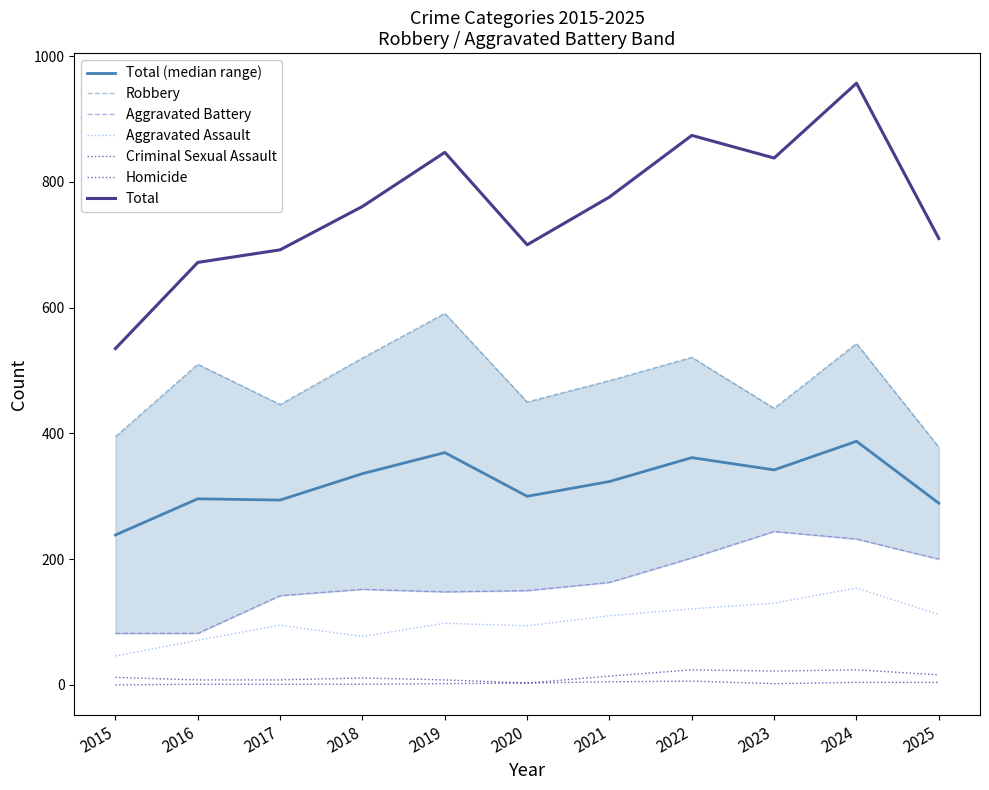

The Aggravated Battery series shows 301 at 2025. True or false?

False